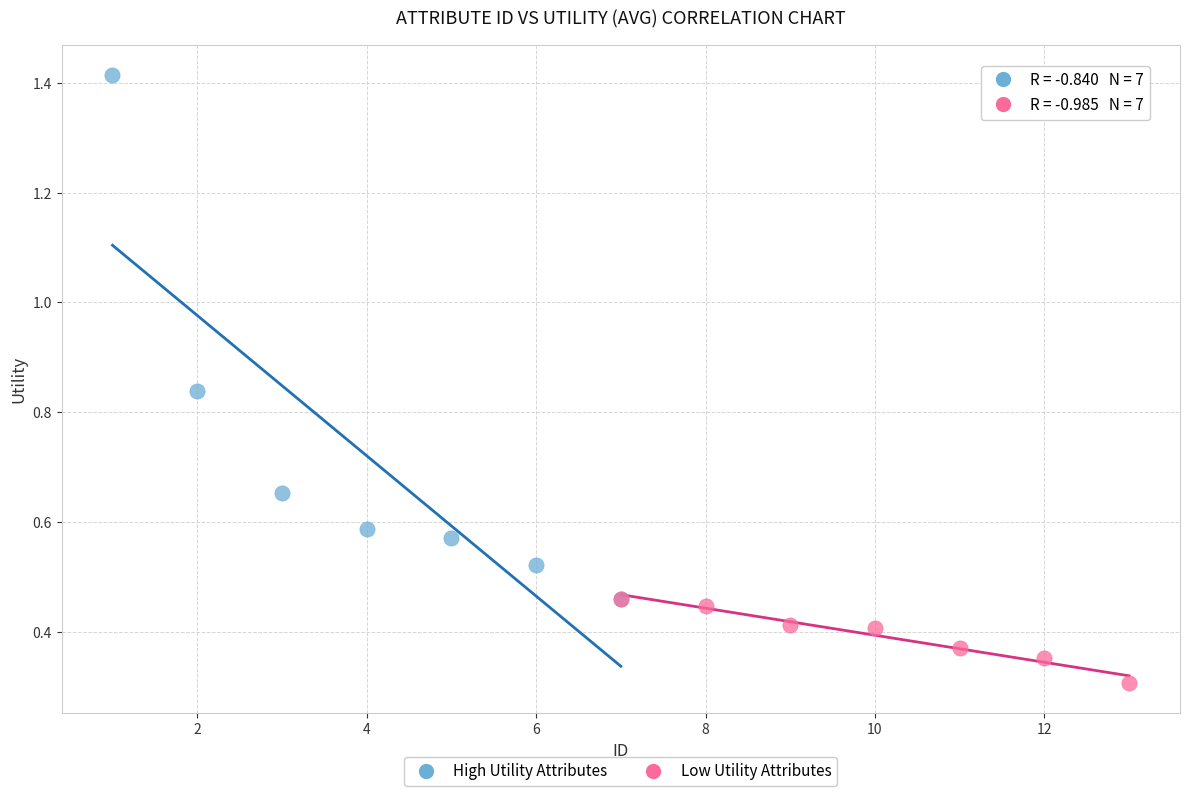

What are all the series names shown in the legend?

High Utility Attributes, Low Utility Attributes